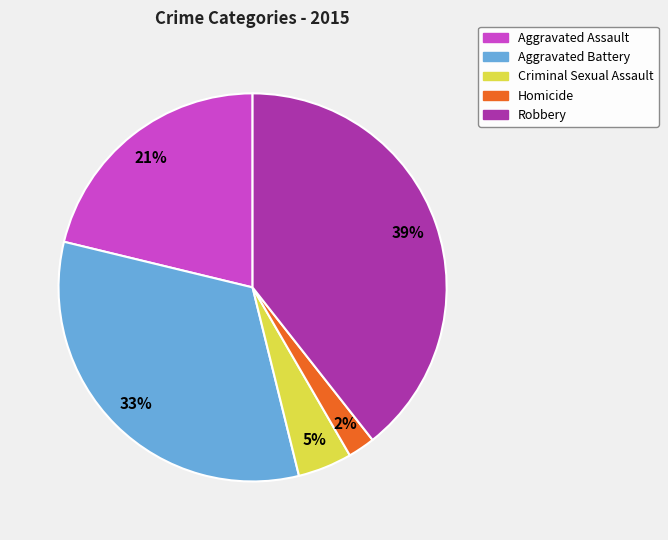

Is it true that Robbery is 34% of the pie?

False